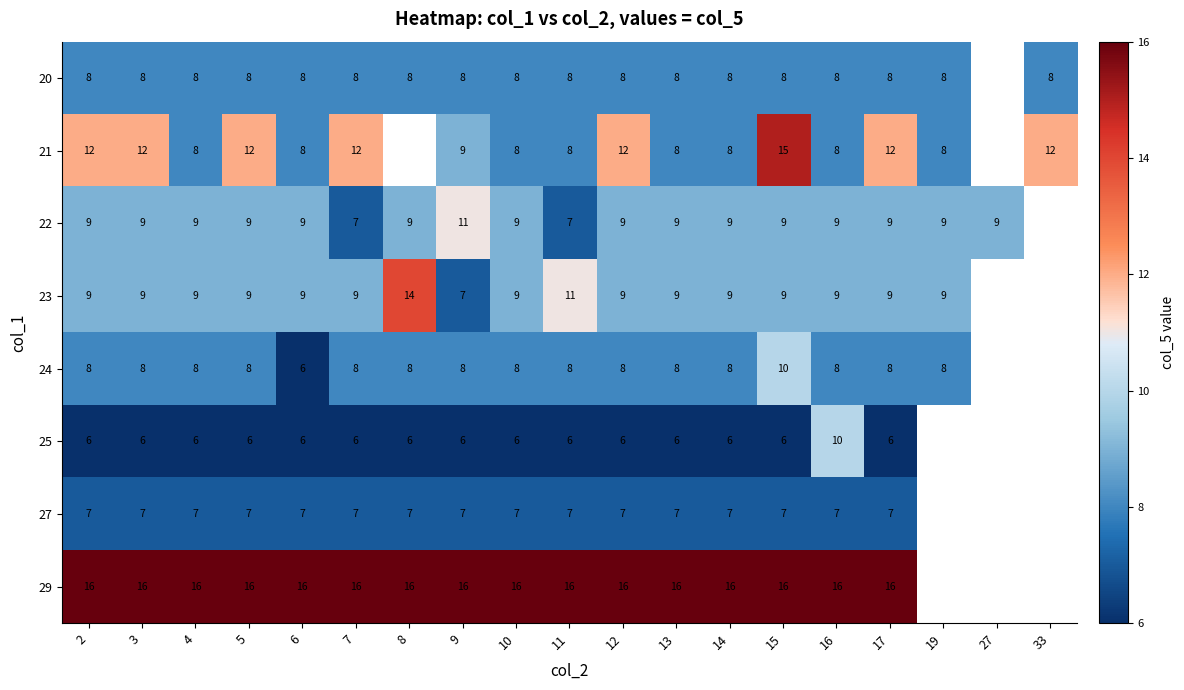

The 23 series shows 7.5 at 8. True or false?

False